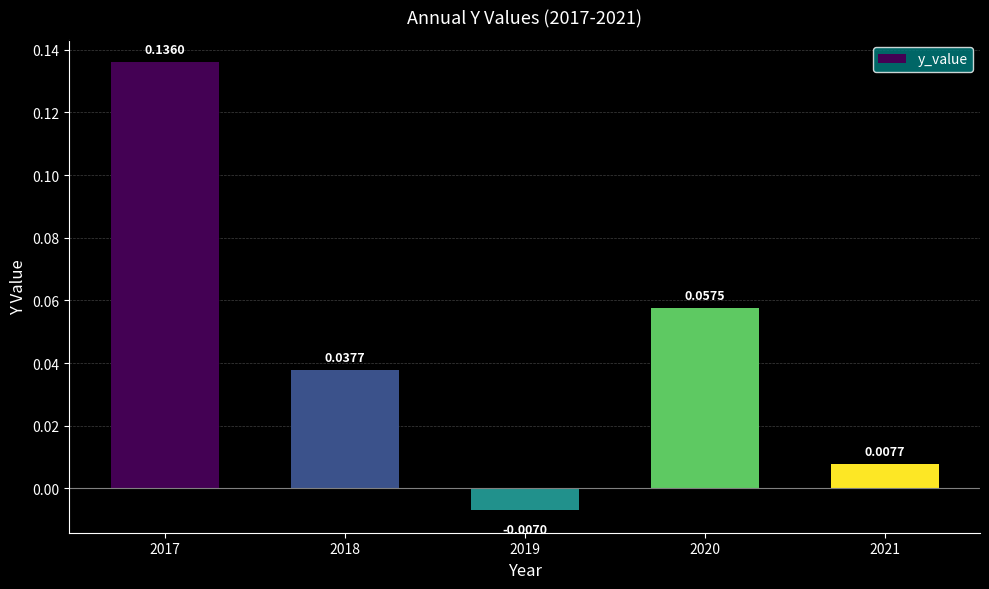

Does the chart contain any negative values?

Yes